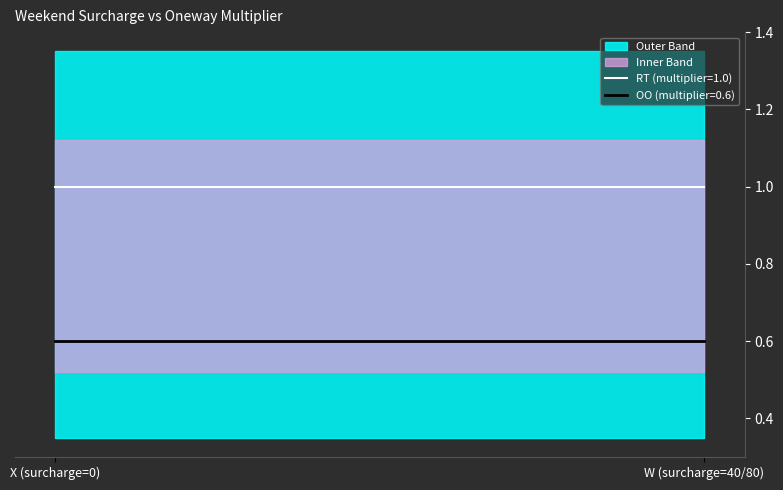

What is the total value across all series at X (surcharge=0)?

3.2